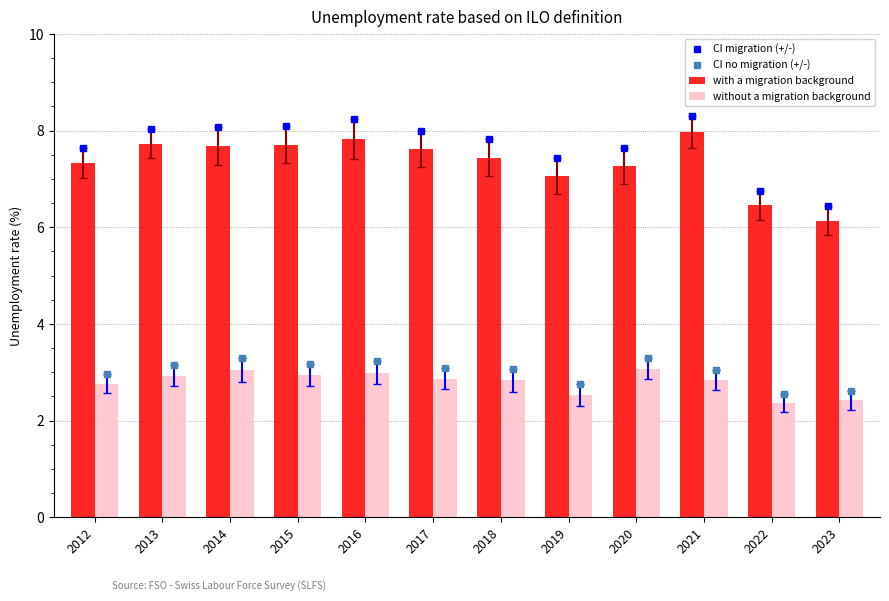

List the labels in order of CI migration (+/-) value, smallest first.

2023, 2022, 2019, 2020, 2012, 2018, 2017, 2013, 2014, 2015, 2016, 2021